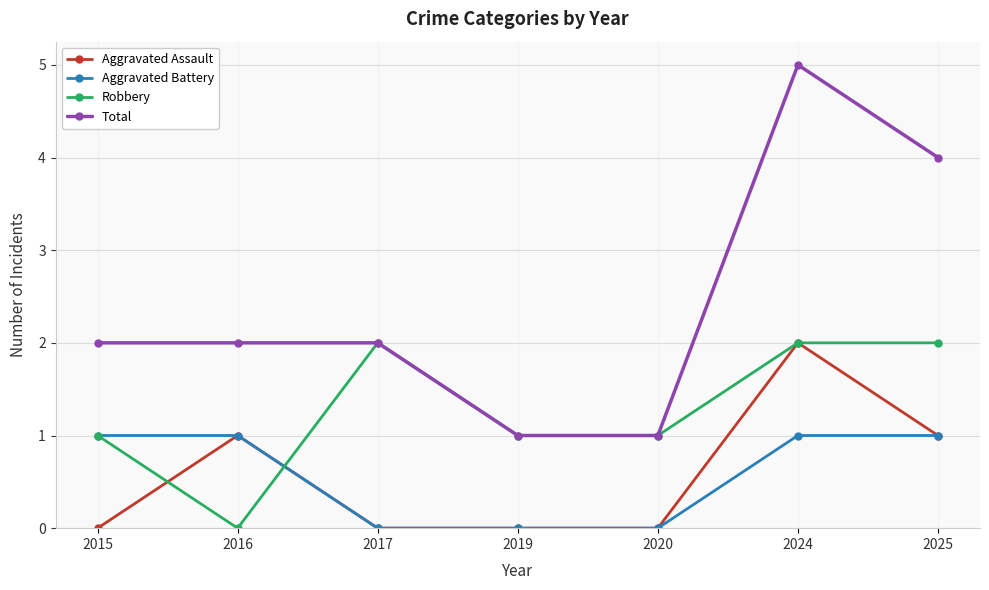

Reading left to right, list all the values displayed in this chart.

Aggravated Assault: 2015=0	2016=1	2017=0	2019=0	2020=0	2024=2	2025=1
Aggravated Battery: 2015=1	2016=1	2017=0	2019=0	2020=0	2024=1	2025=1
Robbery: 2015=1	2016=0	2017=2	2019=1	2020=1	2024=2	2025=2
Total: 2015=2	2016=2	2017=2	2019=1	2020=1	2024=5	2025=4